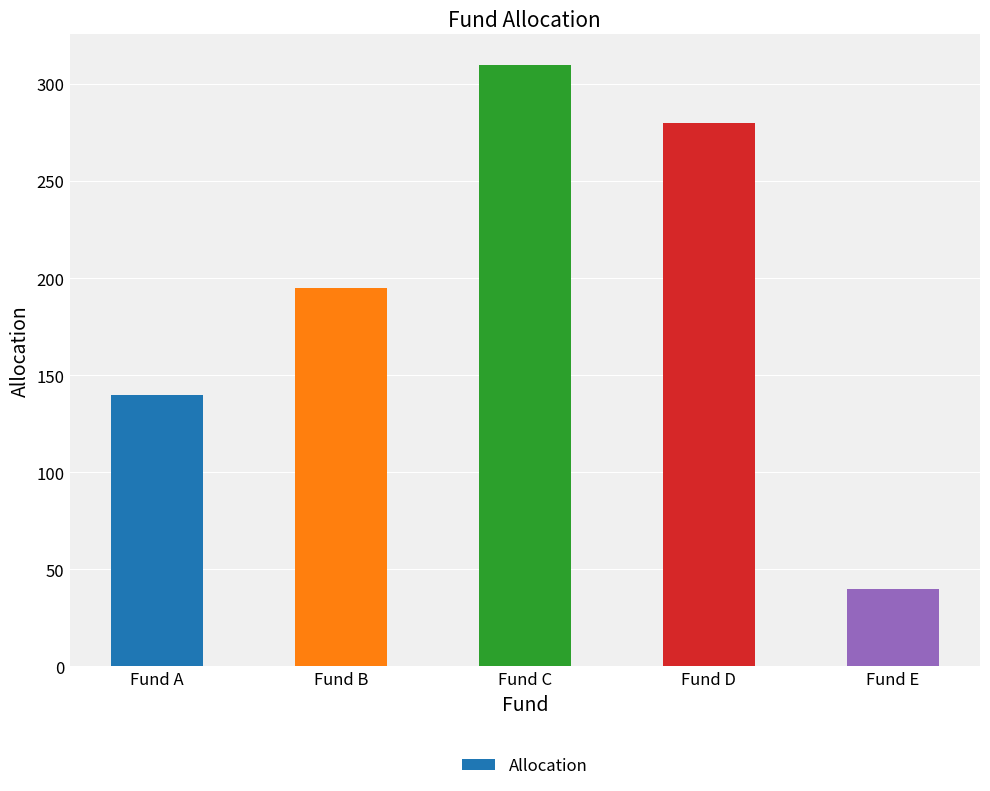

What is the maximum value shown in the chart?

310